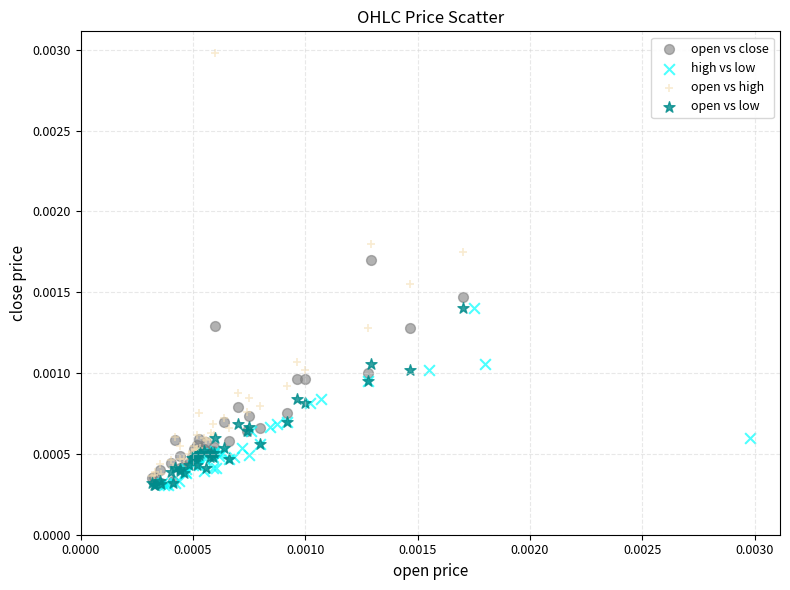

Which series has the largest Y range (max minus min)?

open vs high